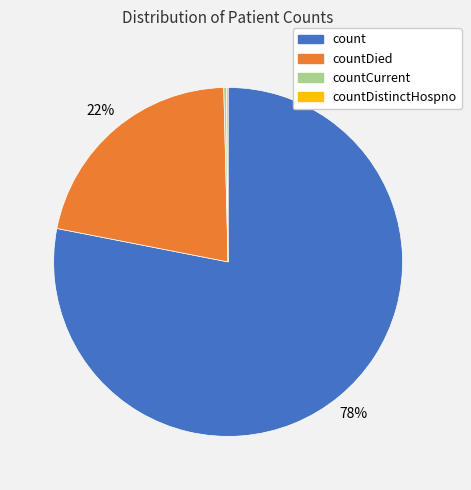

Does any single category account for the majority?

Yes